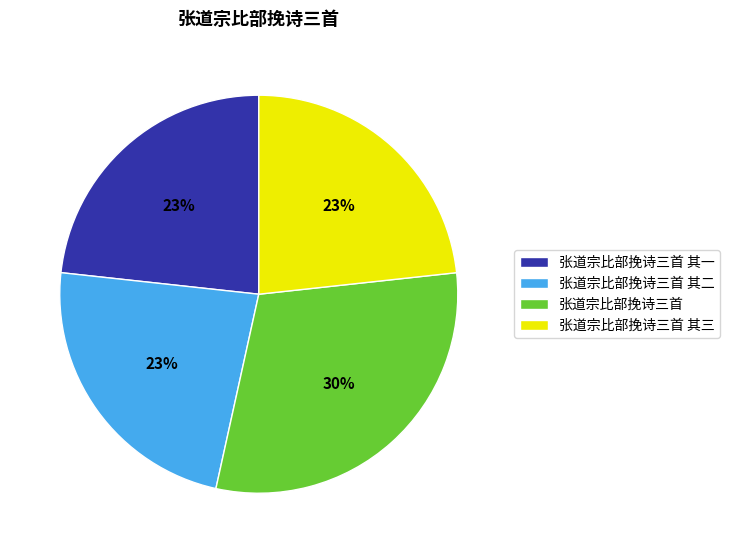

To the nearest percent, what percentage of the pie is 张道宗比部挽诗三首?

30%